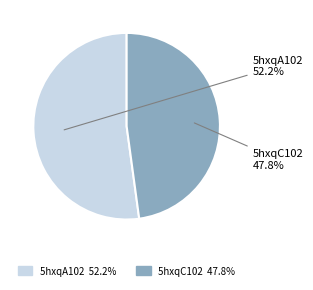

To the nearest percent, what percentage of the pie is 5hxqA102?

52%